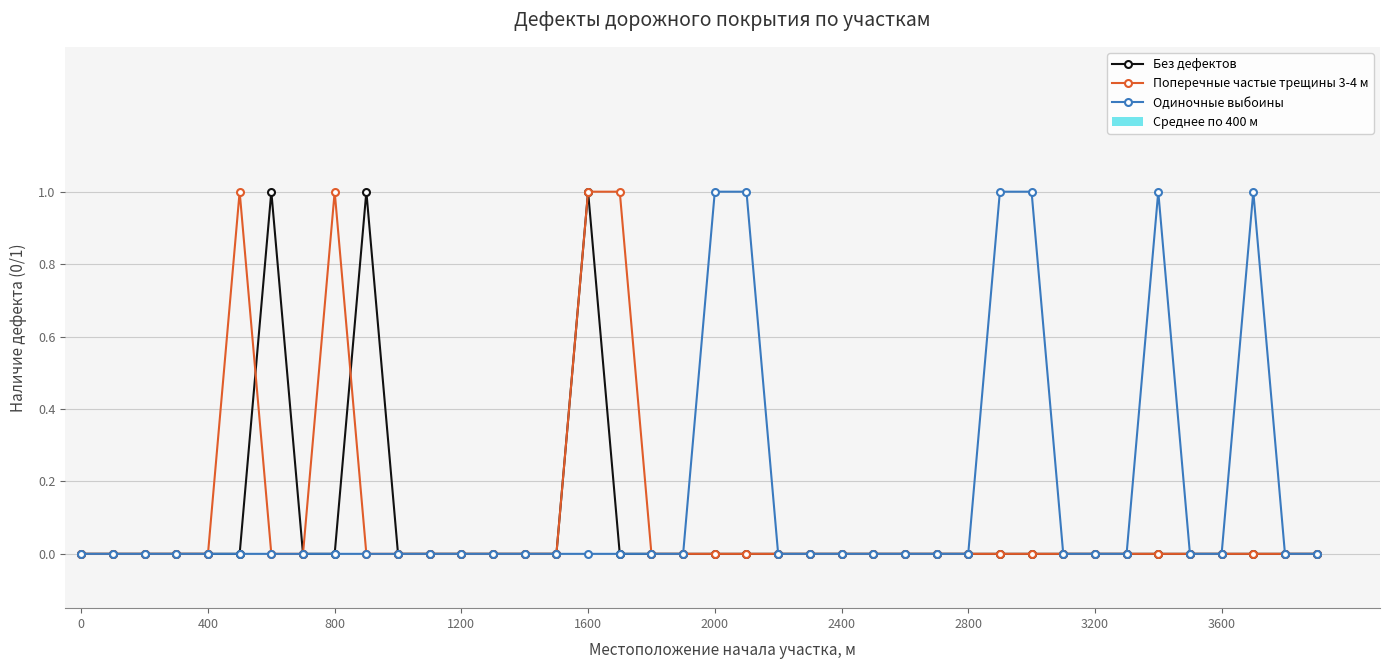

True or false: Без дефектов has more than 0 interior local peaks.

True